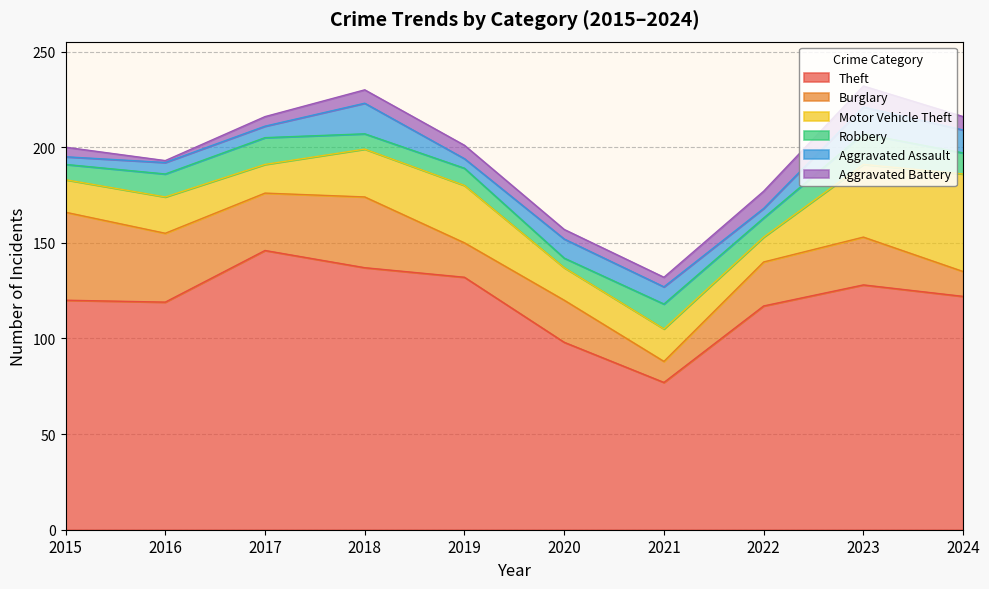

At which label does Aggravated Assault first exceed 9?

2018